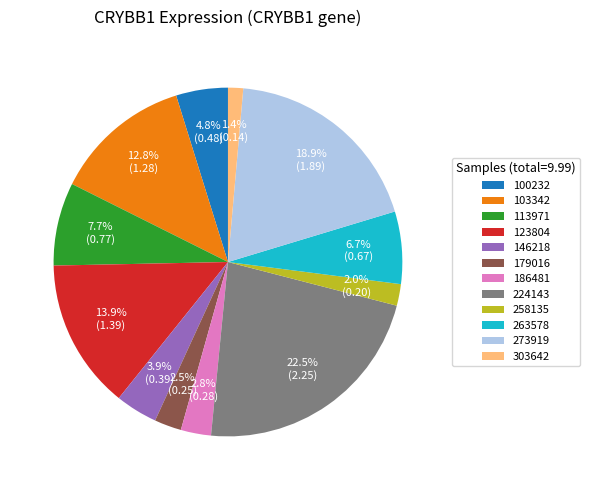

Does any single category account for the majority?

No